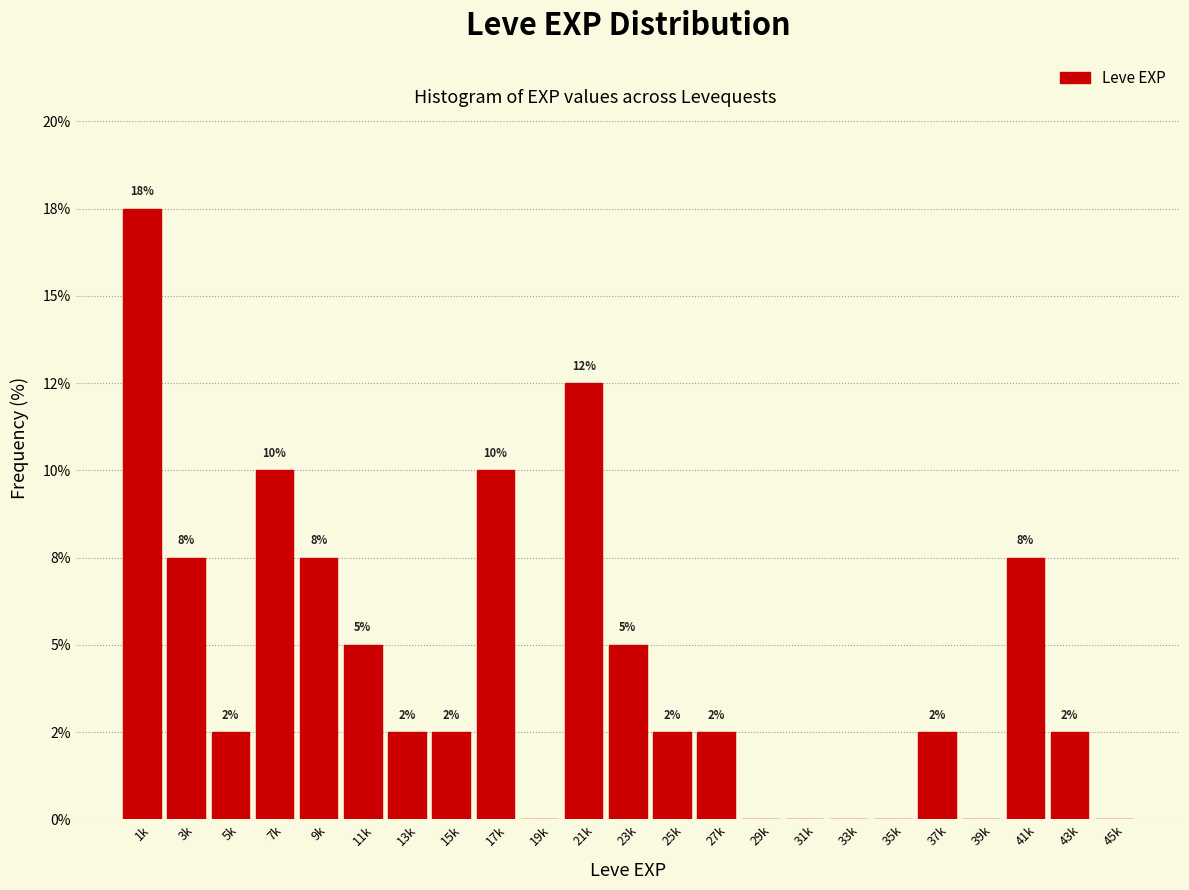

Are the bars horizontal?

No